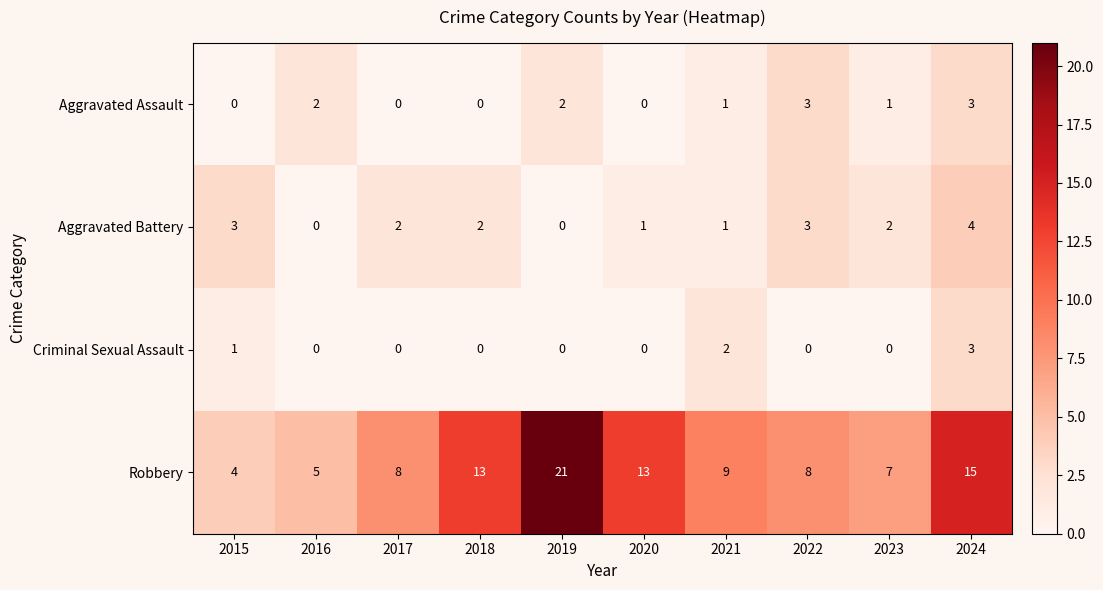

At which label does Robbery first exceed 9?

2018